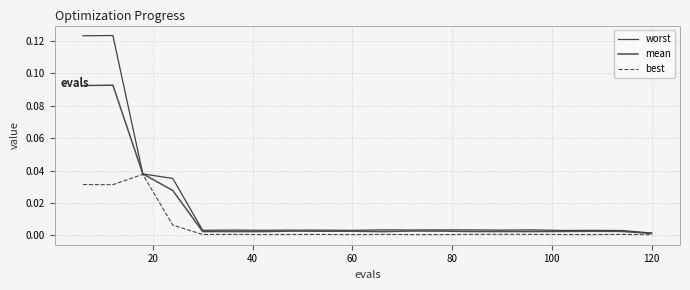

Which series has the widest spread of values?

worst